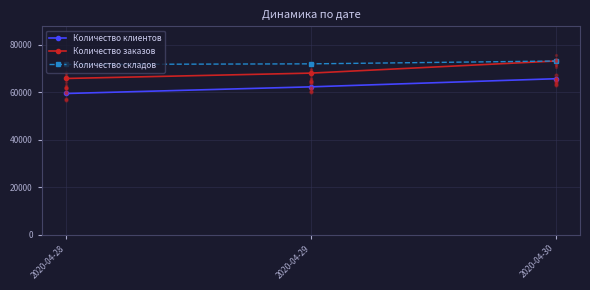

Which series contains the lowest Y value?

Количество клиентов